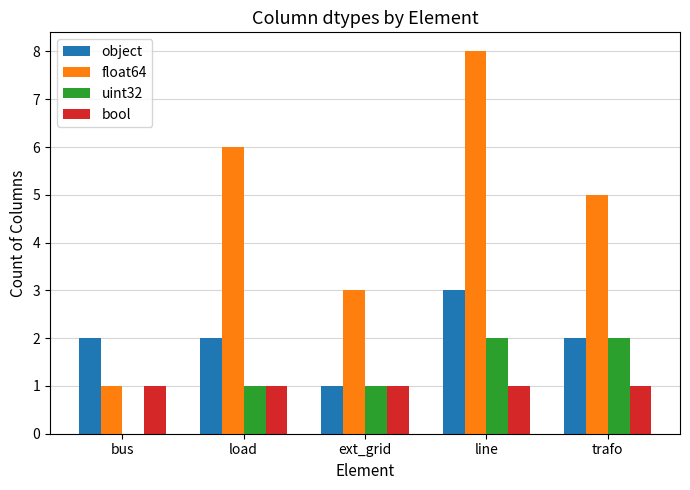

Which series has the largest total across all categories?

float64